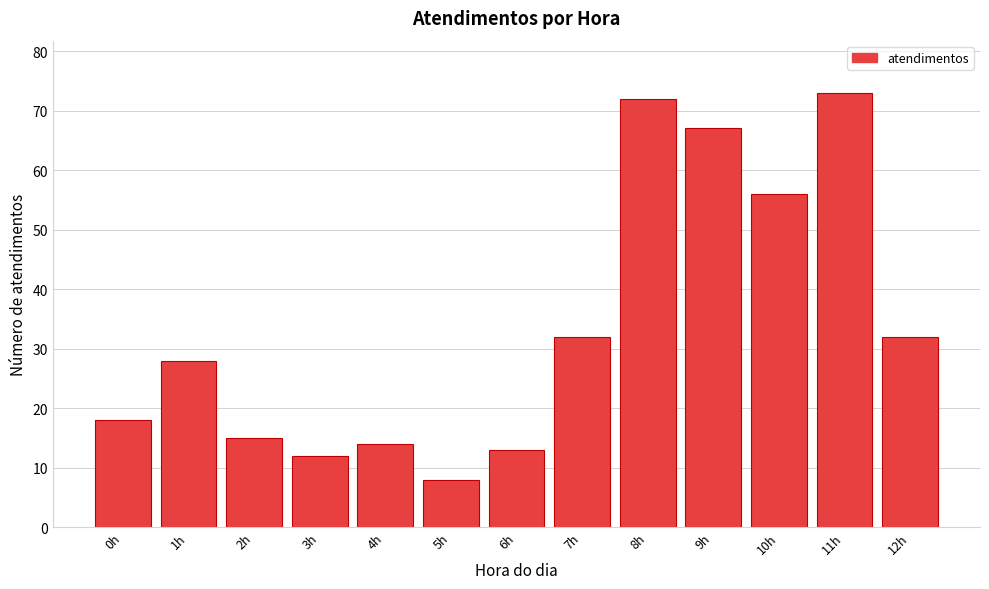

Reading left to right, list all the values displayed in this chart.

0h=18	1h=28	2h=15	3h=12	4h=14	5h=8	6h=13	7h=32	8h=72	9h=67	10h=56	11h=73	12h=32